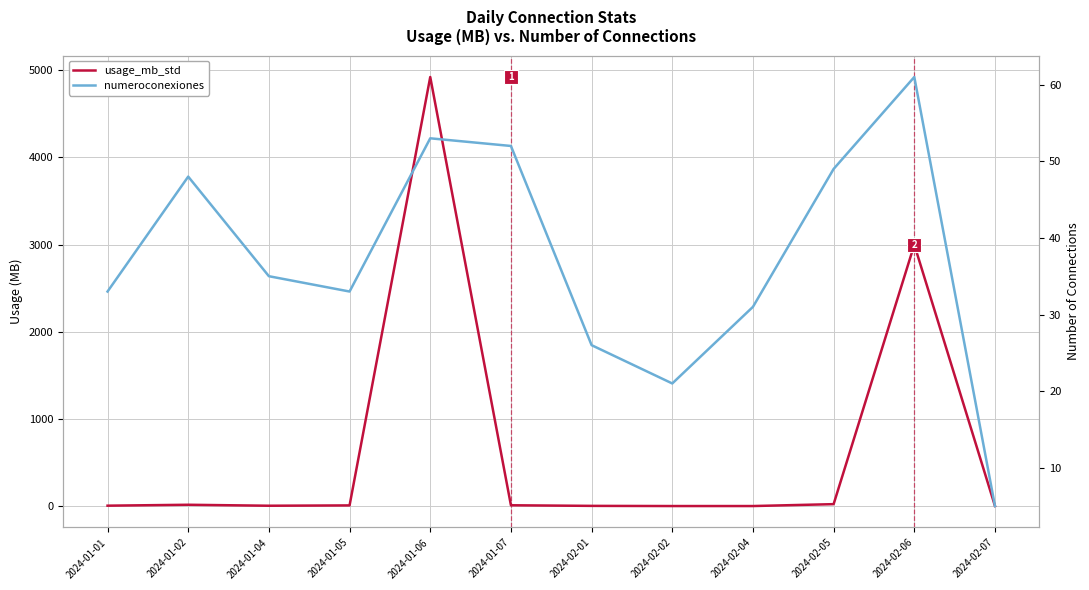

List the series in order of their overall mean, highest first.

usage_mb_std, numeroconexiones